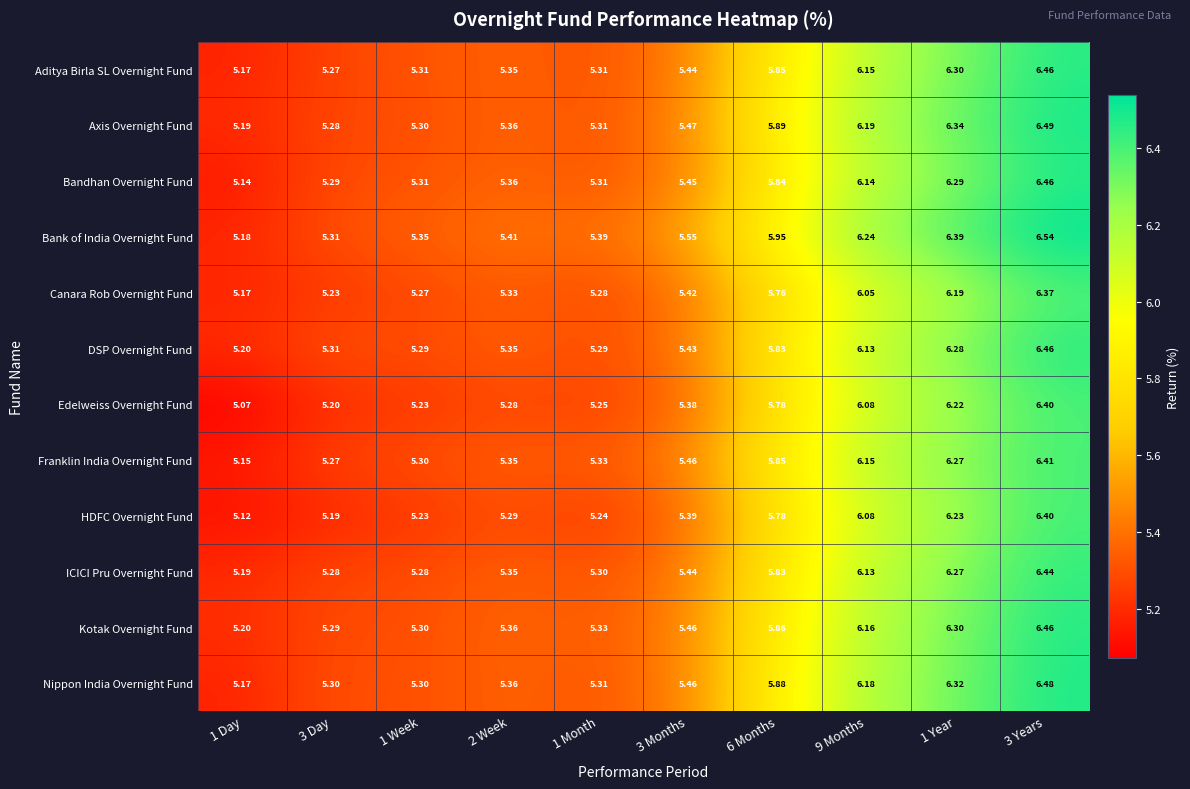

Is the value of Kotak Overnight Fund at 3 Years greater than the value of Canara Rob Overnight Fund at 1 Month?

Yes